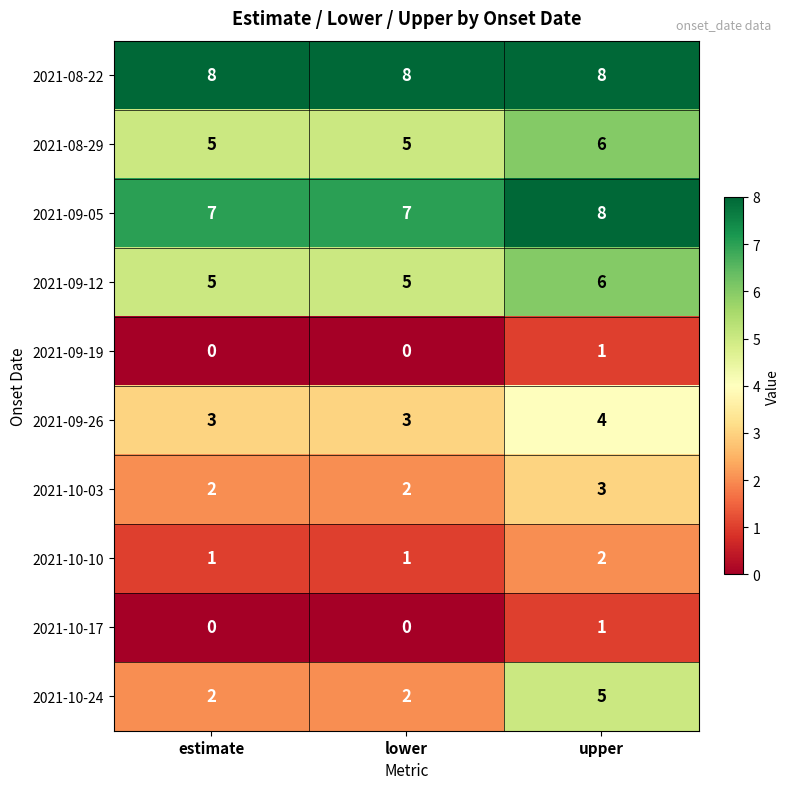

Reading left to right, extract all data points from this chart.

2021-08-22: estimate=8	lower=8	upper=8
2021-08-29: estimate=5	lower=5	upper=6
2021-09-05: estimate=7	lower=7	upper=8
2021-09-12: estimate=5	lower=5	upper=6
2021-09-19: estimate=0	lower=0	upper=1
2021-09-26: estimate=3	lower=3	upper=4
2021-10-03: estimate=2	lower=2	upper=3
2021-10-10: estimate=1	lower=1	upper=2
2021-10-17: estimate=0	lower=0	upper=1
2021-10-24: estimate=2	lower=2	upper=5